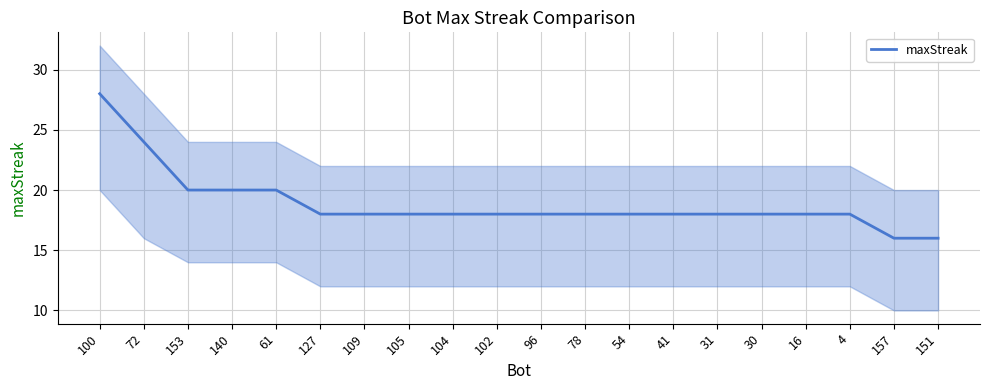

What is the greatest value displayed?

28